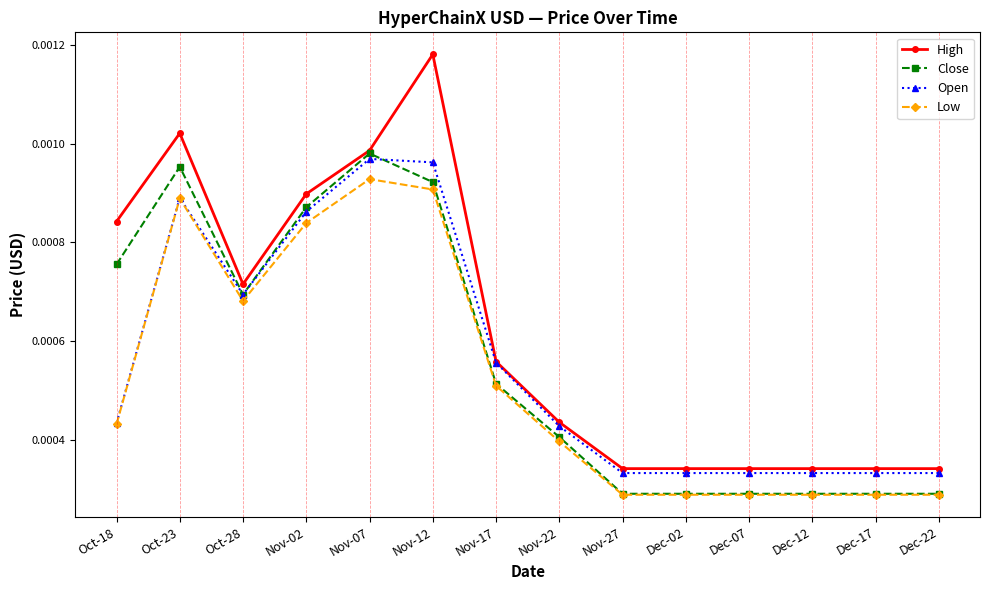

True or false: Low and High cross at least once.

False